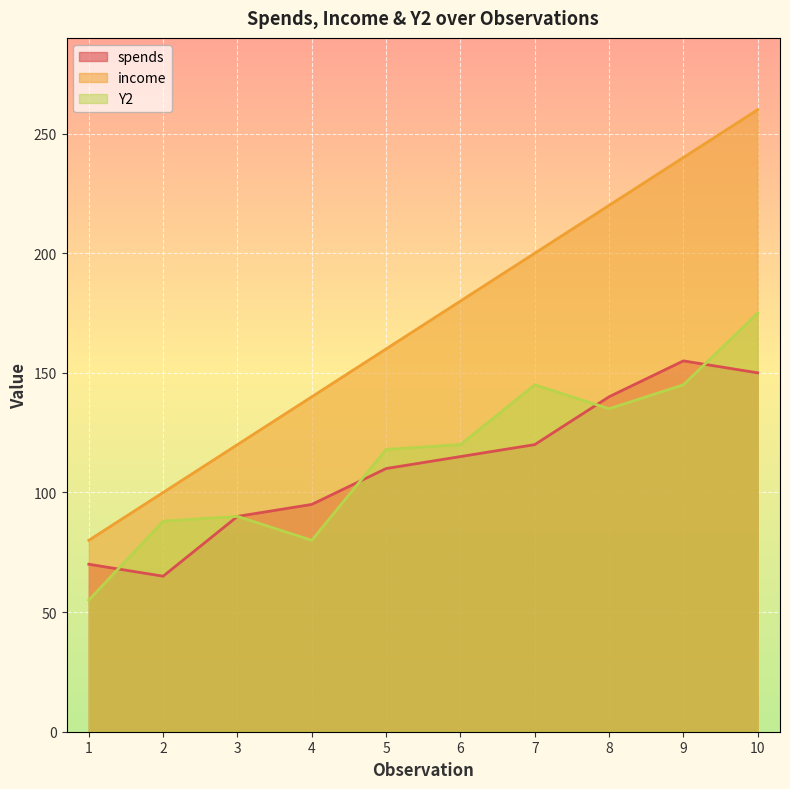

Between 6 and 8, which is larger?

8